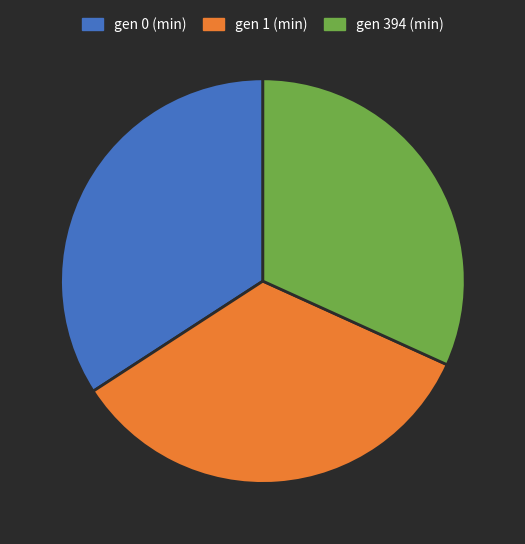

Count the number of slices in the pie.

3